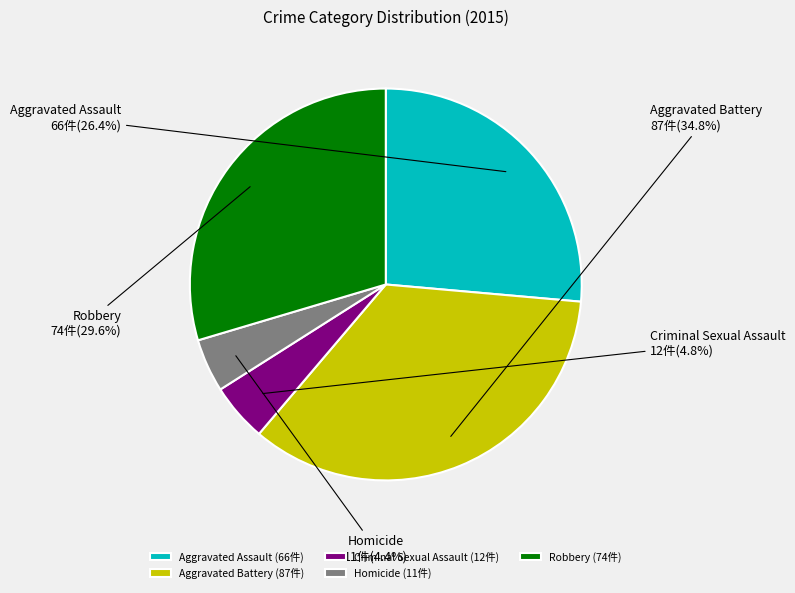

To the nearest percent, what percentage of the pie is Homicide?

4%